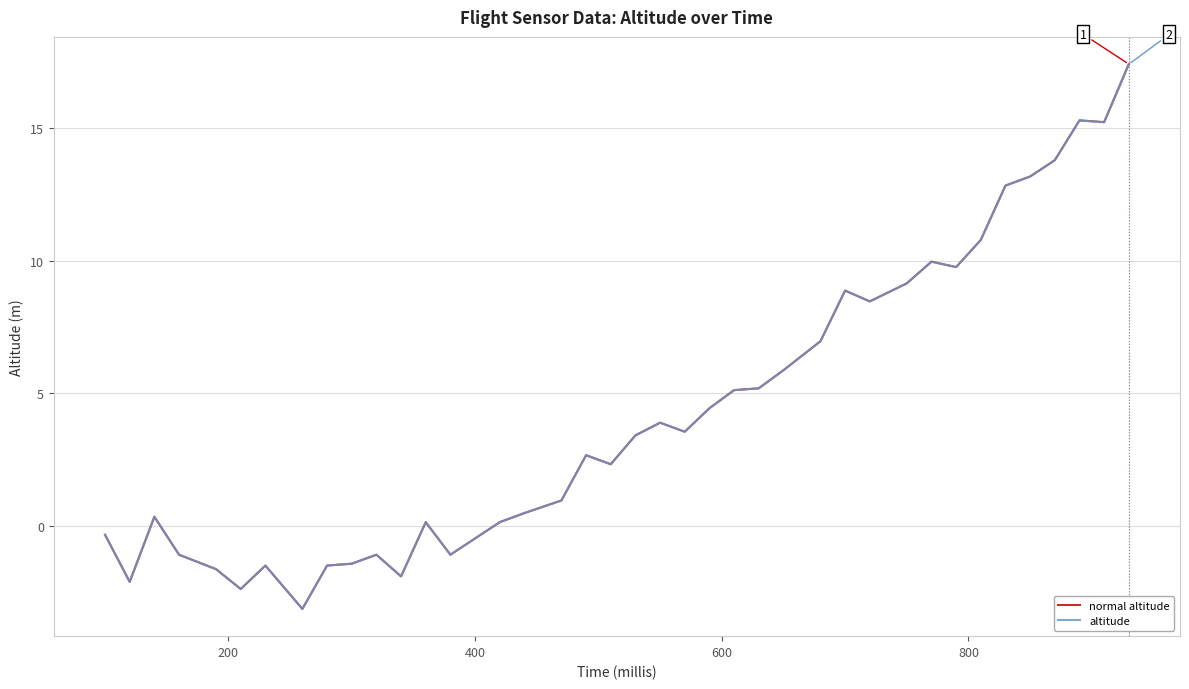

What is the highest value of the normal altitude series?

17.4